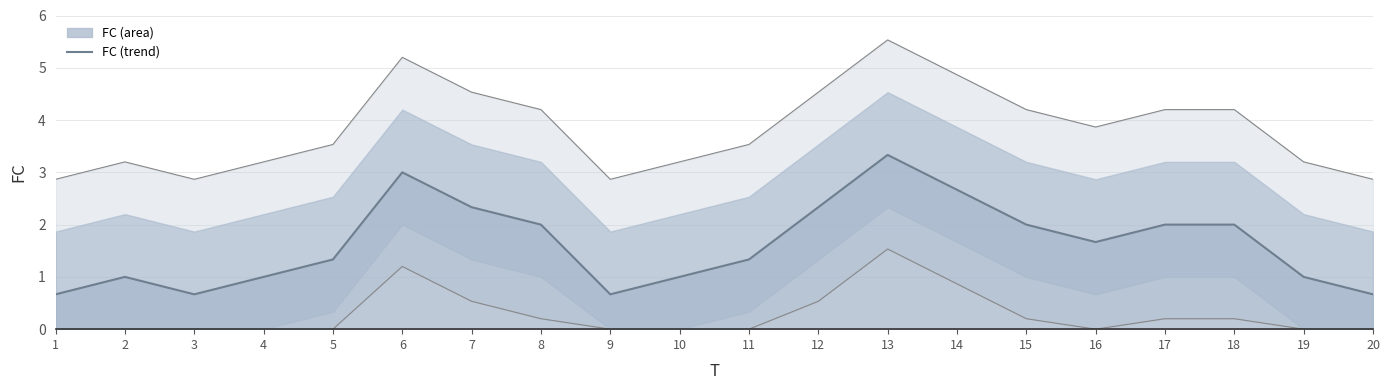

True or false: there are more than 1 points higher than both neighbors.

True